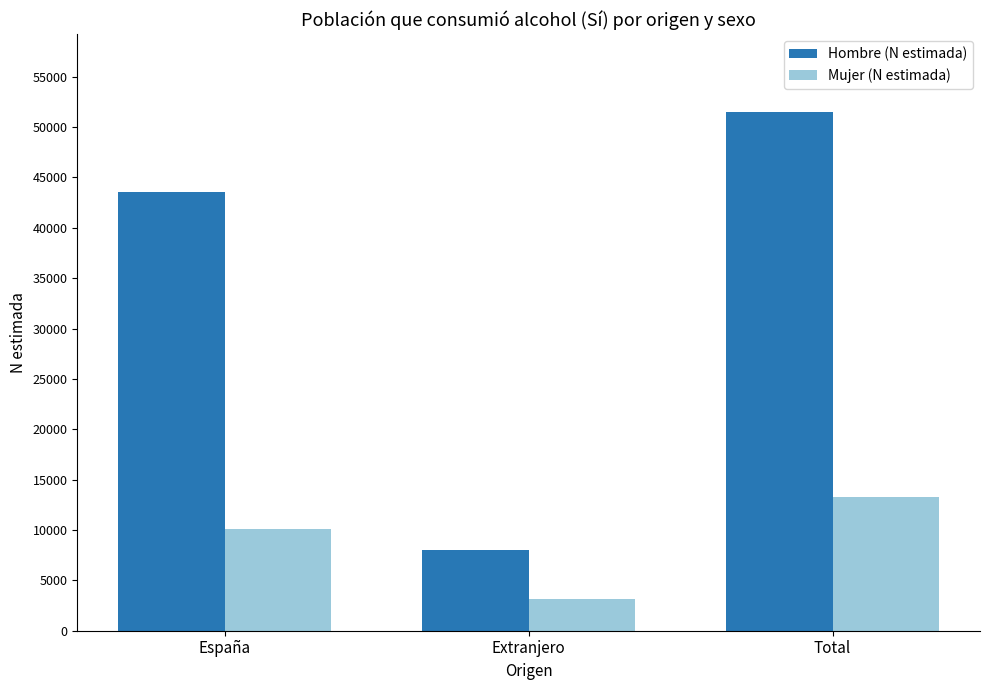

List the series in order of their peak value, highest first.

Hombre (N estimada), Mujer (N estimada)